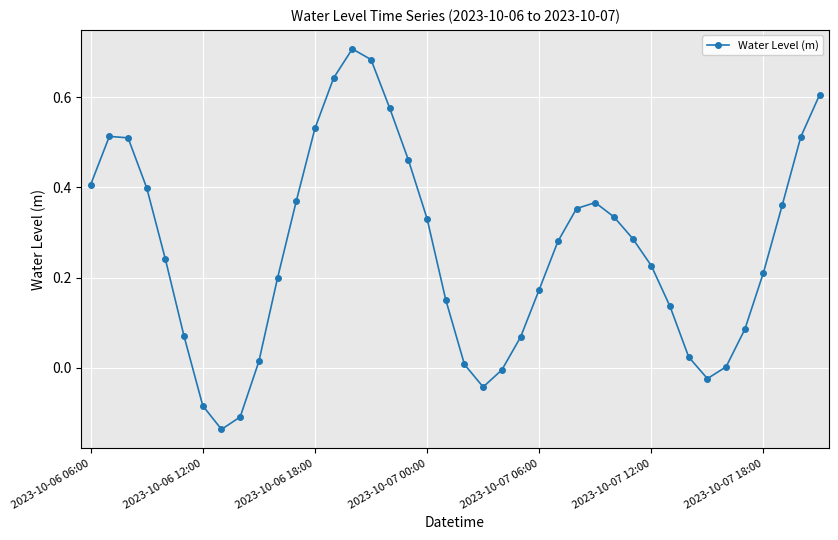

What is the difference between the second highest and second lowest values?

0.8